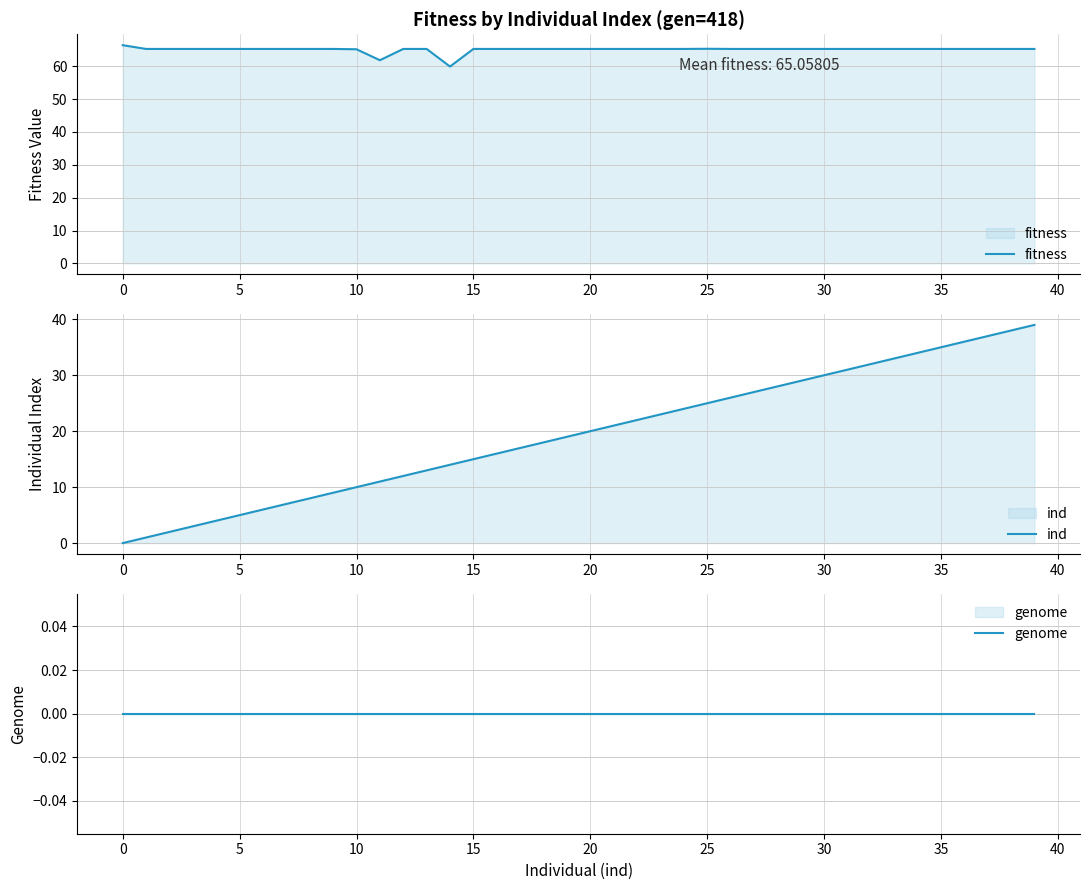

What is the difference between the maximum and minimum values in the fitness series?

6.5